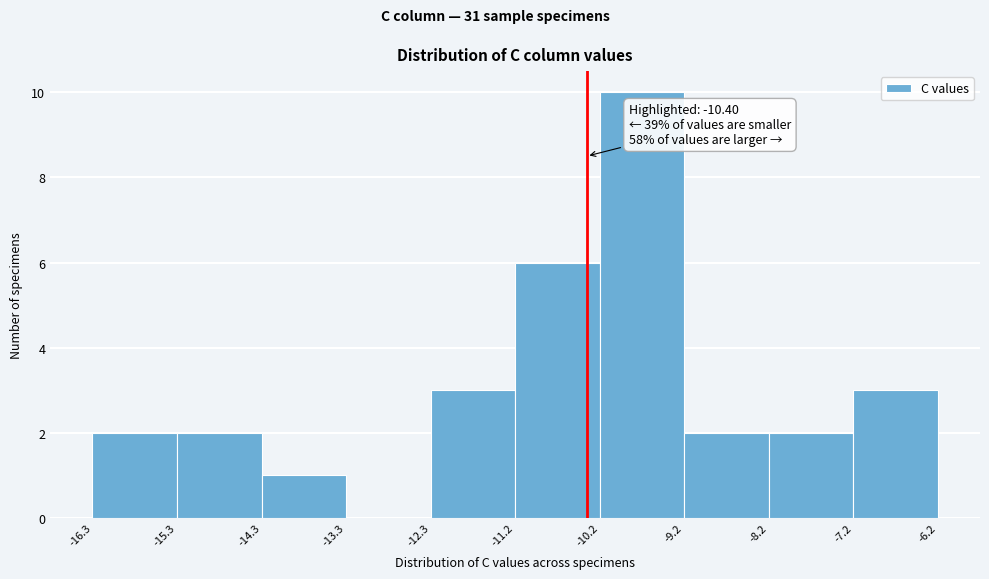

Over which range of the x-axis is the bar tallest?

-10.2 to -9.2